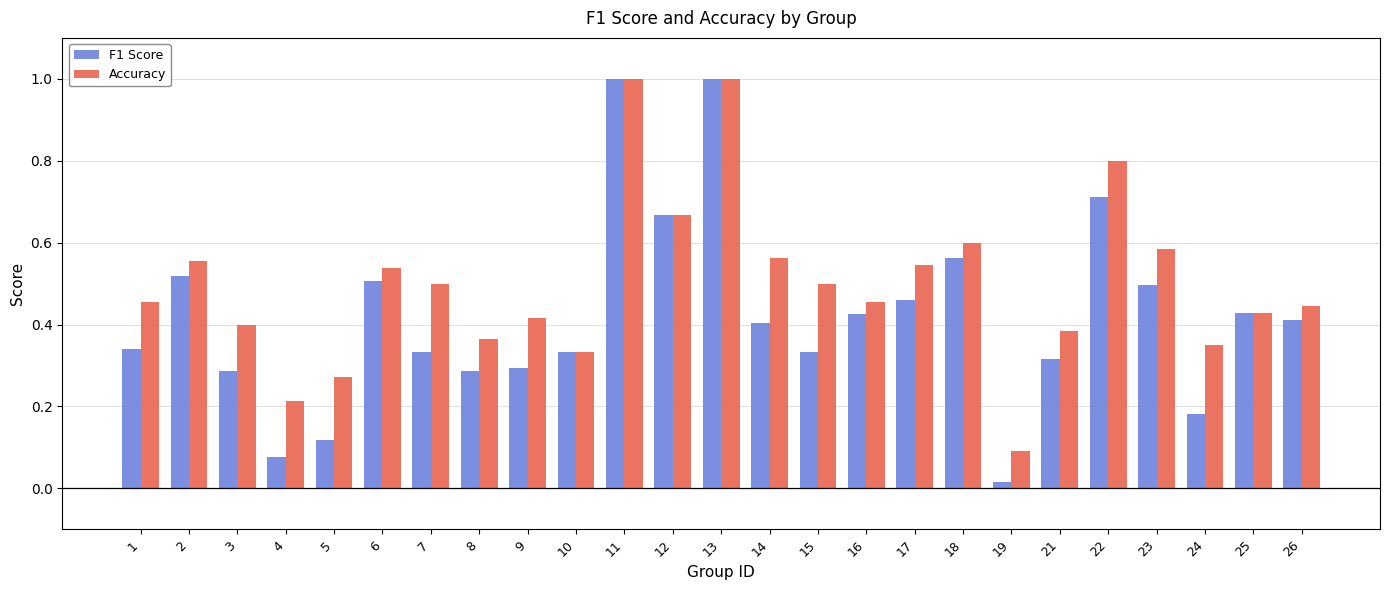

What are all the series names shown in the legend?

F1 Score, Accuracy